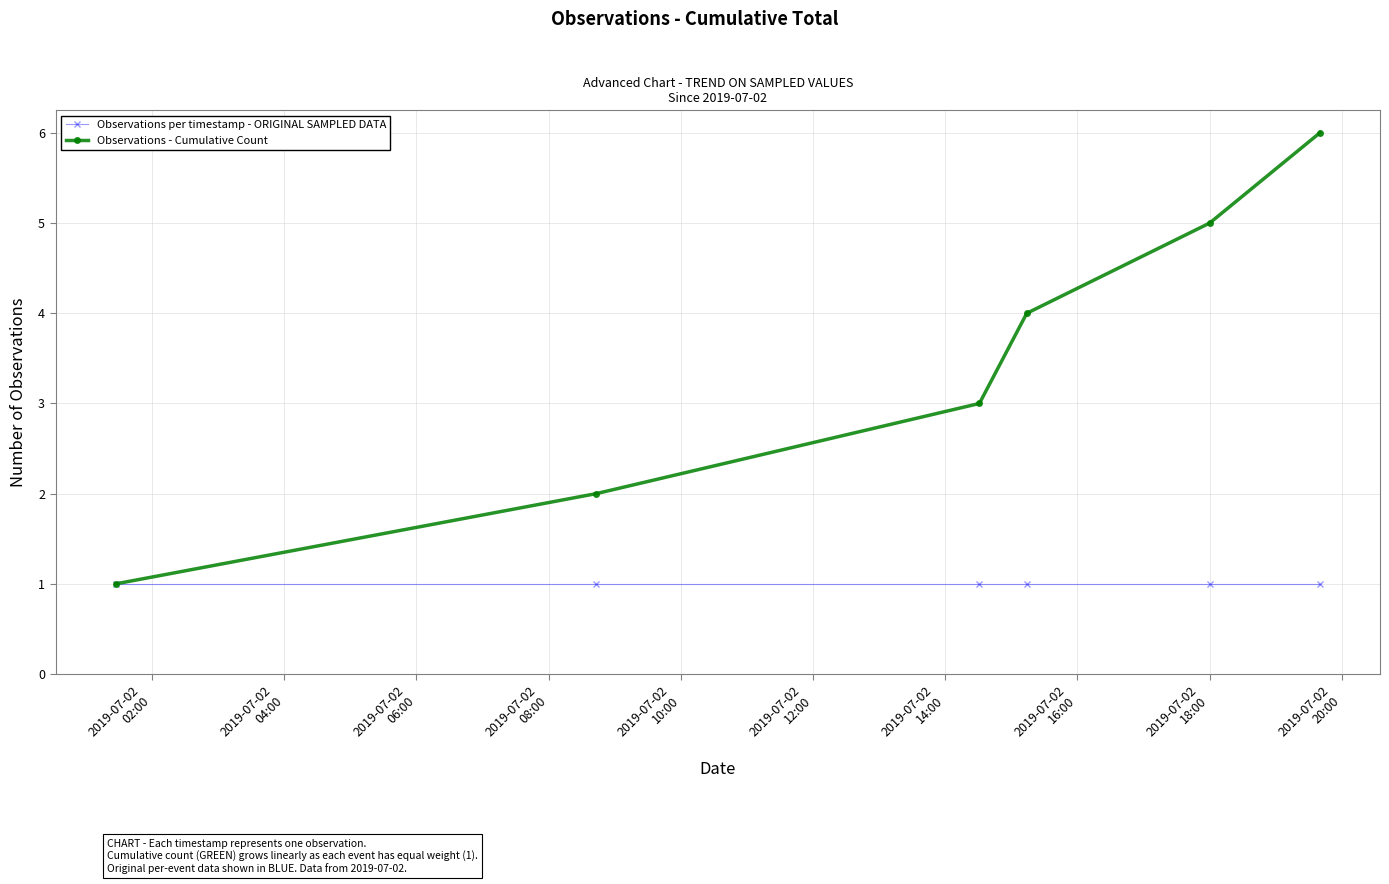

Rank the series by their maximum value, from highest to lowest.

Observations - Cumulative Count, Observations per timestamp - ORIGINAL SAMPLED DATA